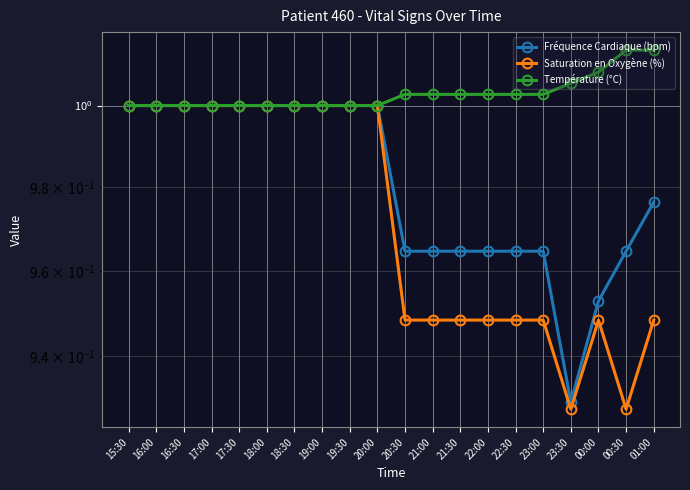

What is the lowest value of the Fréquence Cardiaque (bpm) series?

0.9